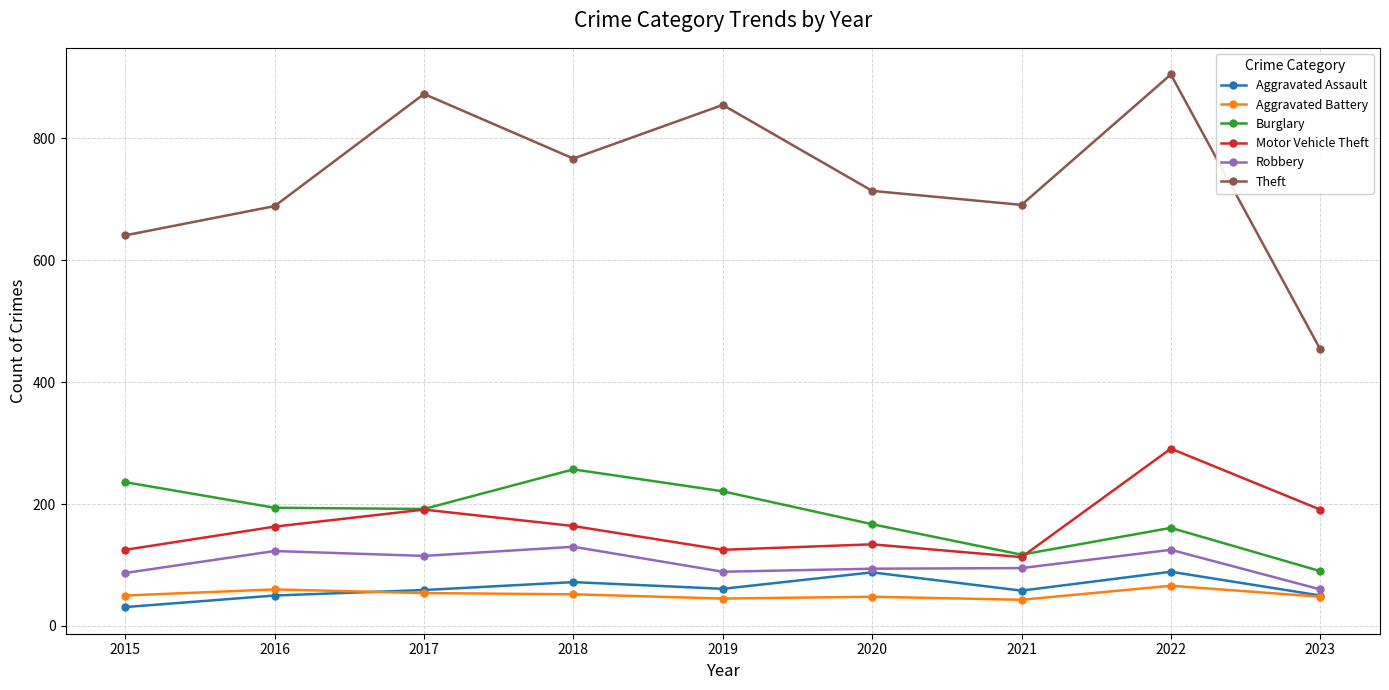

List the series in order of their peak value, highest first.

Theft, Motor Vehicle Theft, Burglary, Robbery, Aggravated Assault, Aggravated Battery